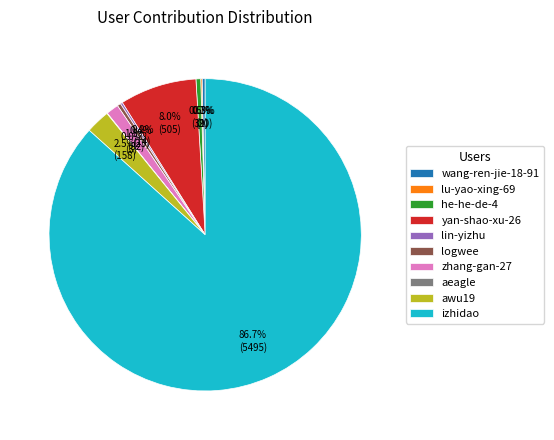

What is the majority slice?

izhidao